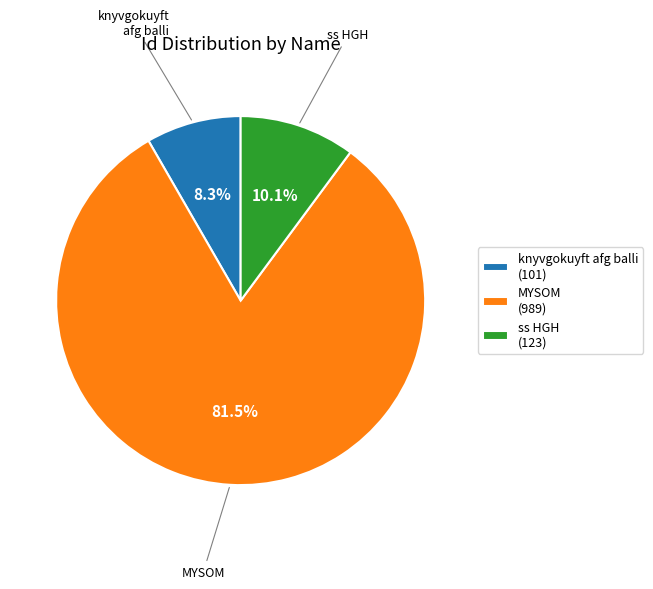

Which slice represents more than half of the pie?

MYSOM